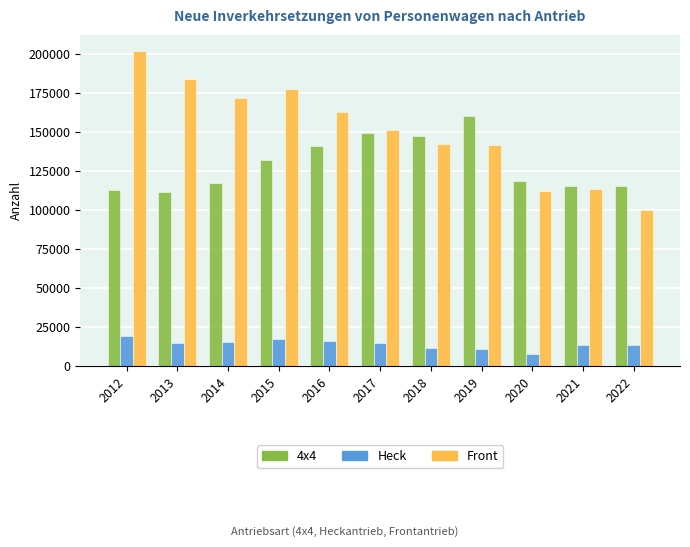

Is it true that 4x4 equals 111502 at 2013?

True